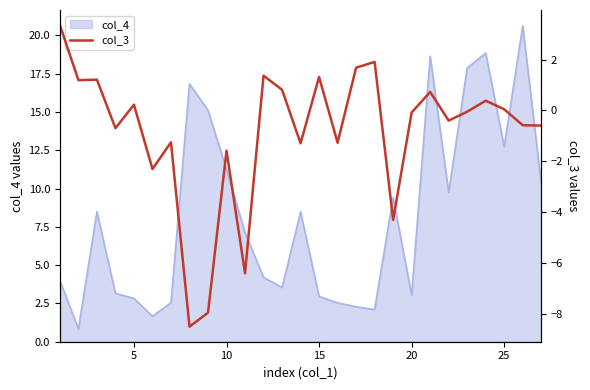

What is the maximum value for col_4?

20.6